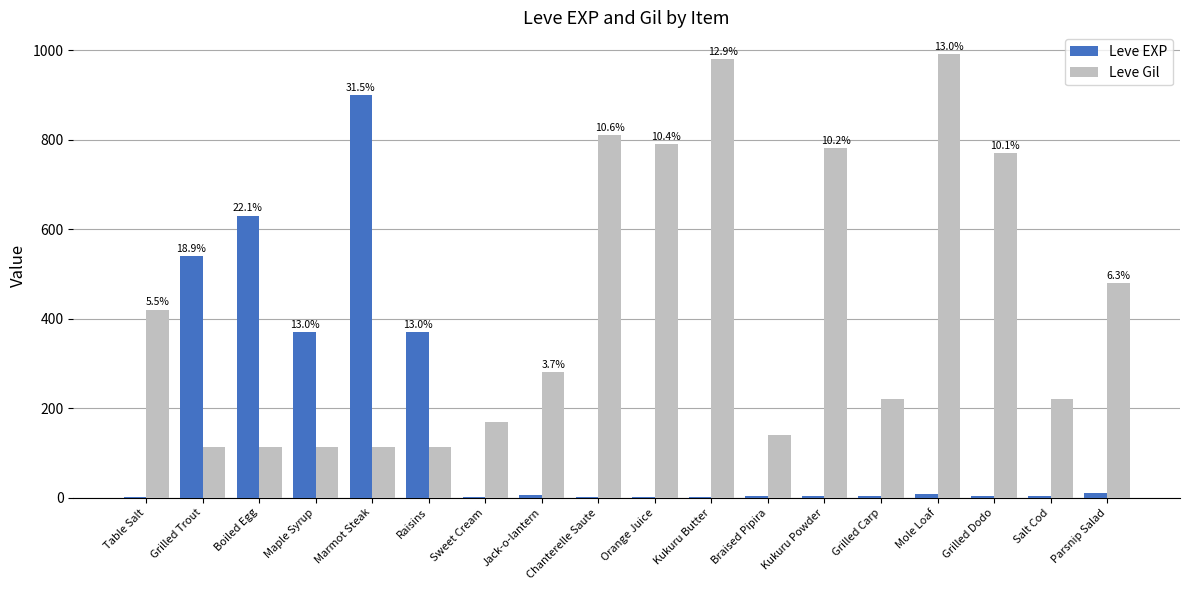

The Leve Gil series shows 52 at Boiled Egg. True or false?

False